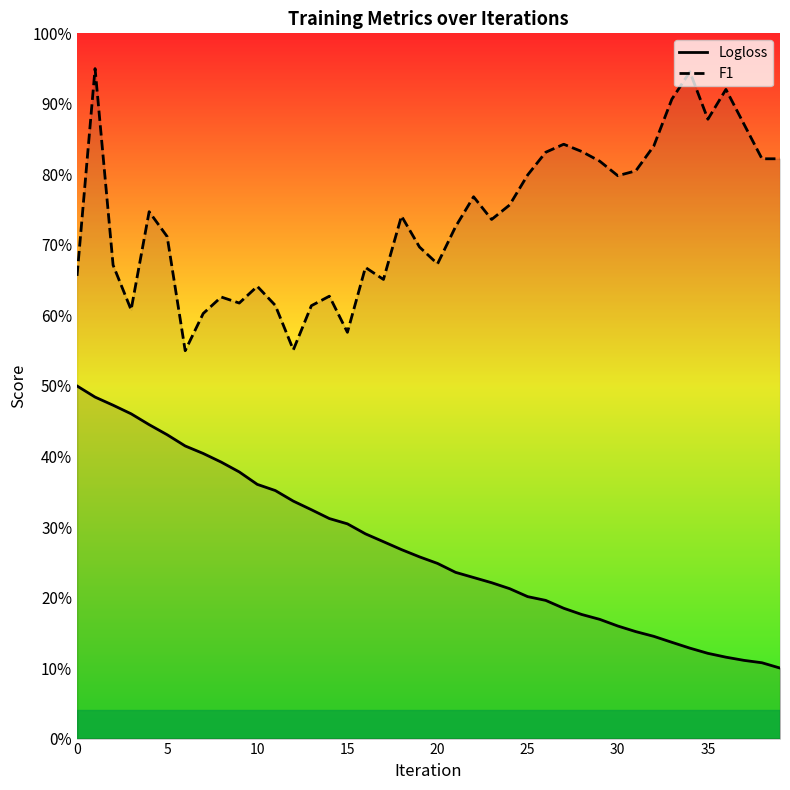

What is the sum of the F1 values at 27 and 11?

1.5